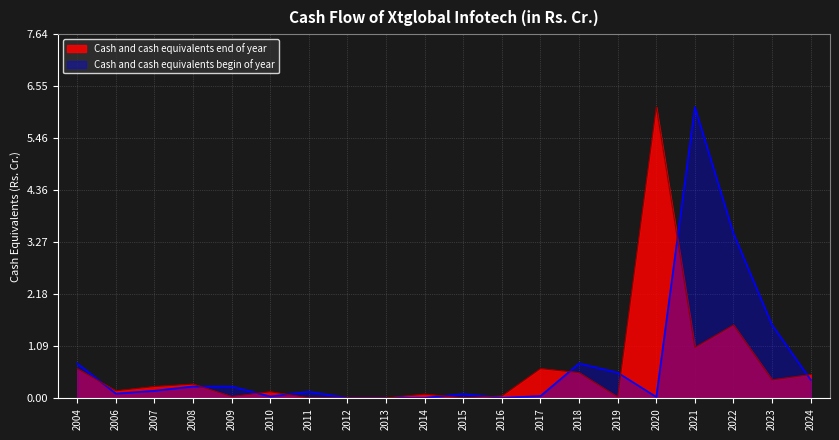

What is the value of the Cash and cash equivalents begin of year point at the 13th from the left?

0.1